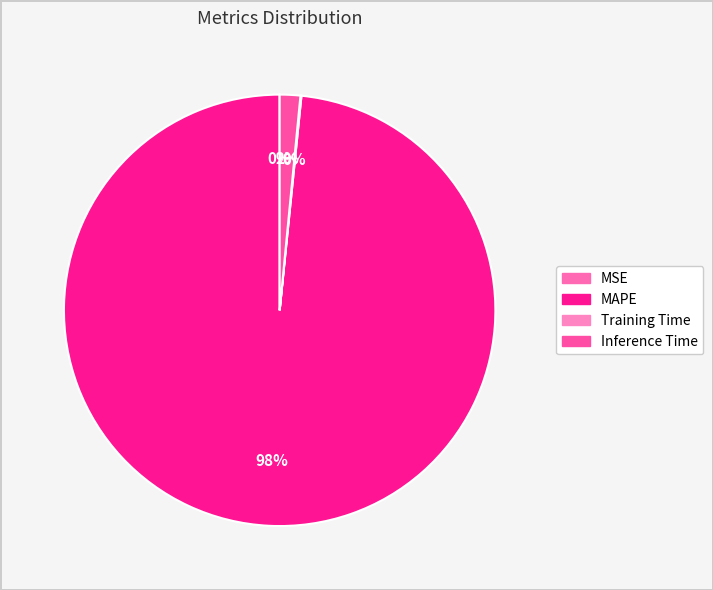

Does MAPE represent more than half of the total?

Yes